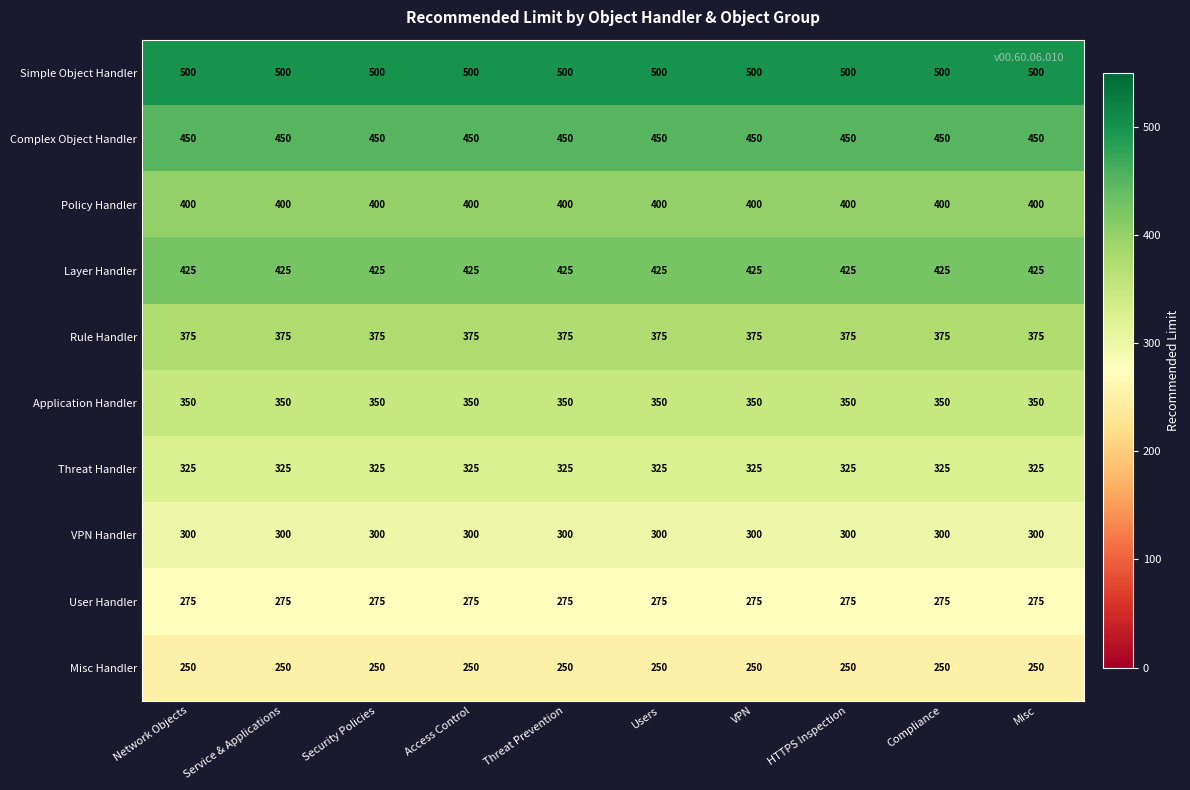

Is it true that Layer Handler equals 425 at Threat Prevention?

True